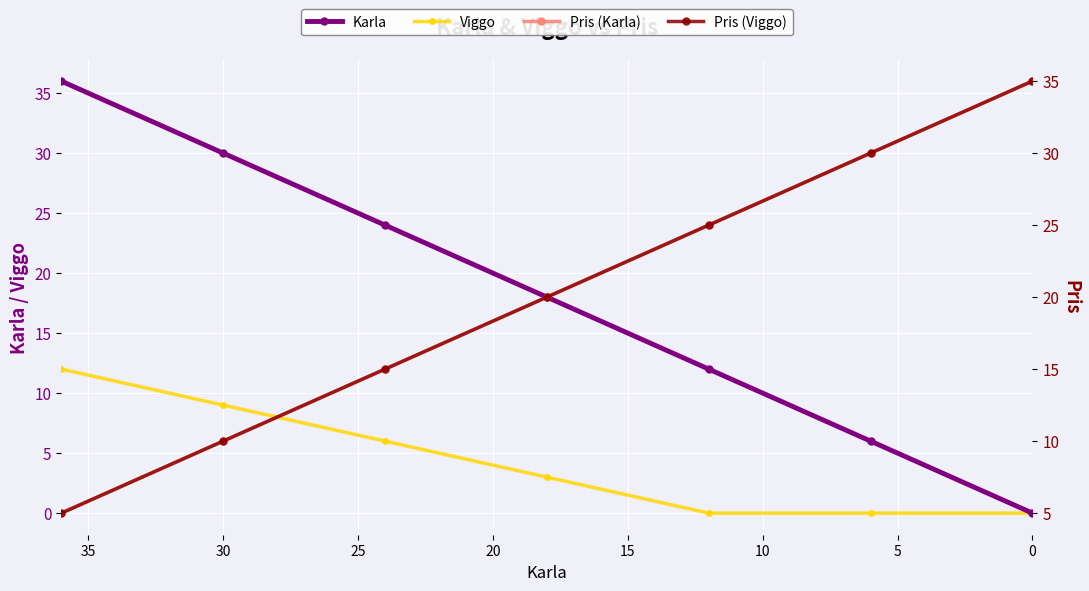

At how many categories does at least one series exceed 7?

7